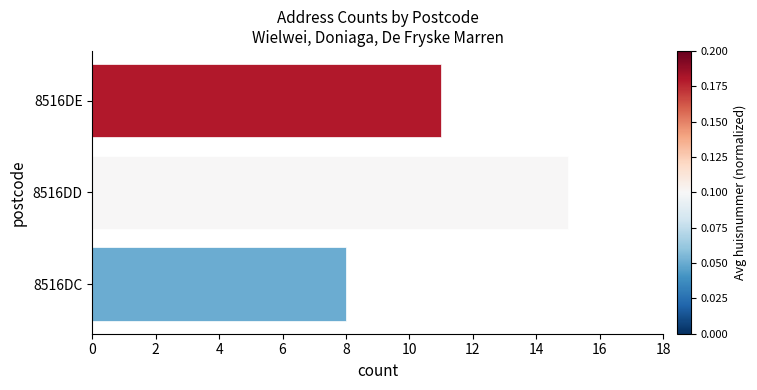

Does the chart contain any negative values?

No